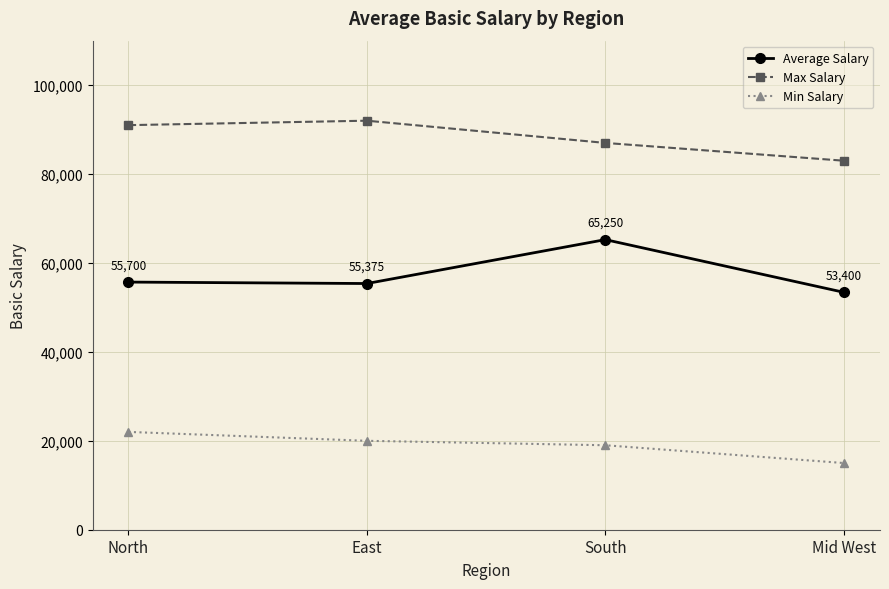

True or false: Average Salary has more than 1 interior local peaks.

False